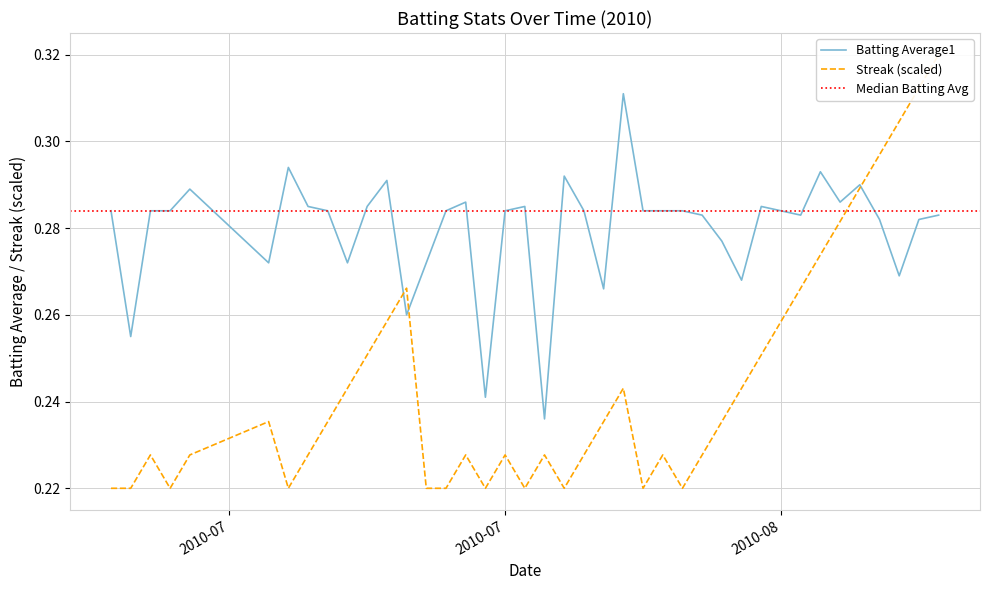

What is the smallest value displayed?

0.2